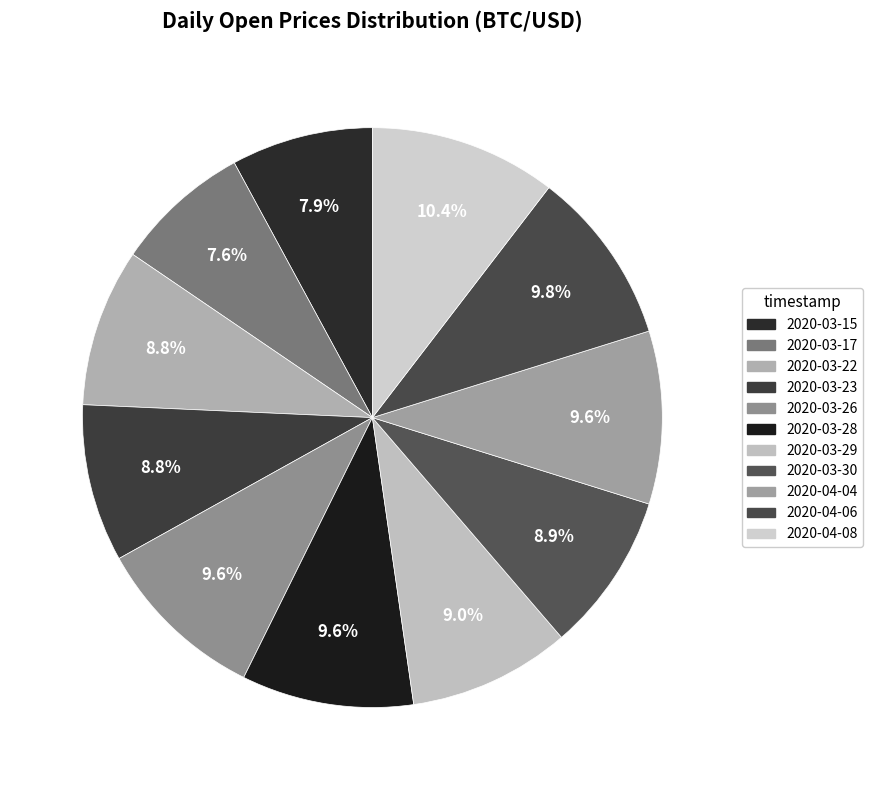

What is the ratio of the value at 2020-04-08 to the value at 2020-03-23?

1.2